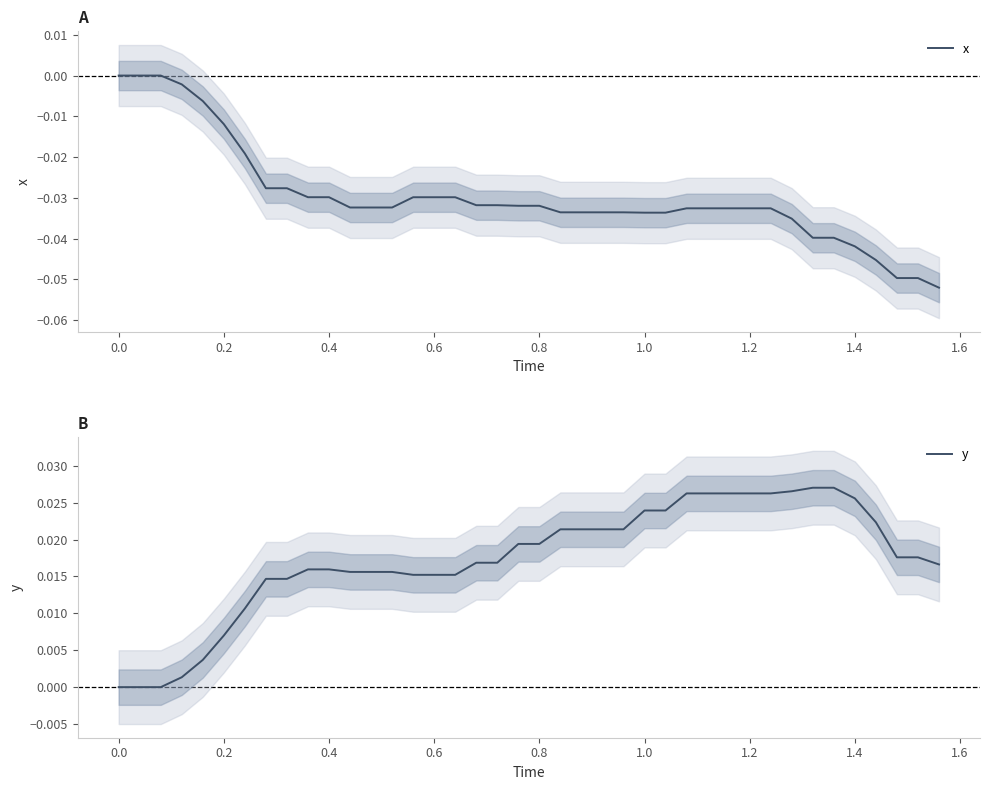

True or false: x has a value of -0.0 at 1.4.

True